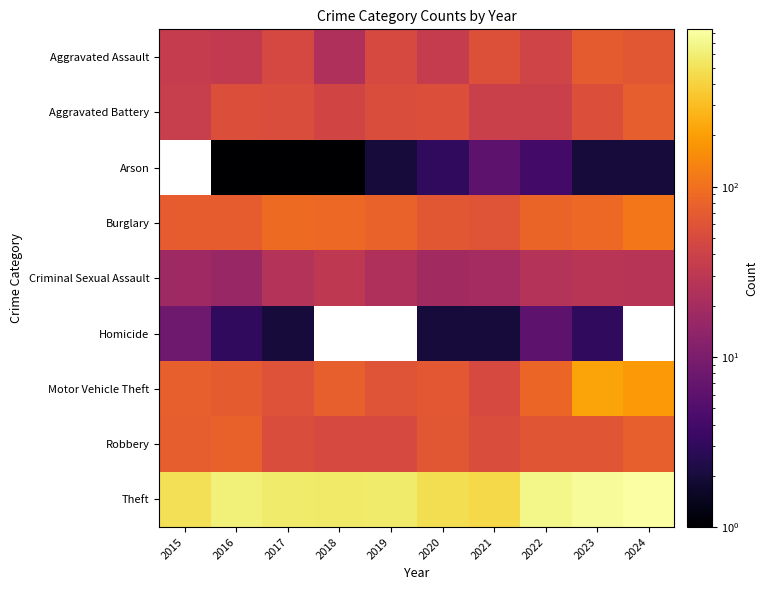

The Arson series shows 3.0 at 2024. True or false?

False